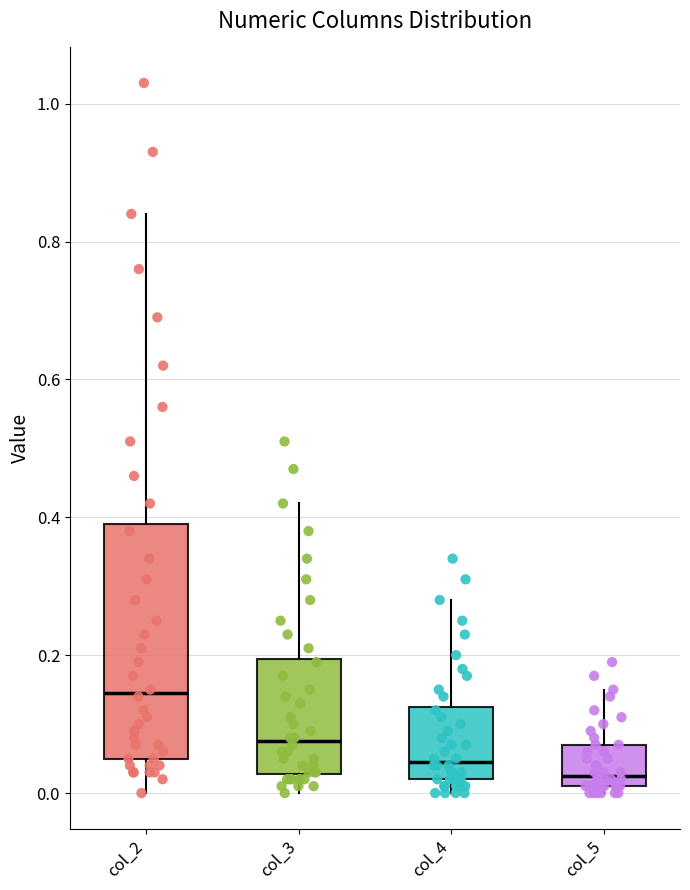

Reading left to right, transcribe this box plot: for each box, give where its median line is, the range the box spans, and where its two whiskers end, as read against the y-axis. The values are not printed on the chart, so give them approximately, as read against the axis.

col_2: median 0.14, box 0.06 to 0.40, whiskers 0.00 to 0.84
col_3: median 0.08, box 0.02 to 0.20, whiskers 0.00 to 0.42
col_4: median 0.04, box 0.02 to 0.12, whiskers 0.00 to 0.28
col_5: median 0.02 (just above the box's lower edge), box 0.02 to 0.08, whiskers 0.00 to 0.16